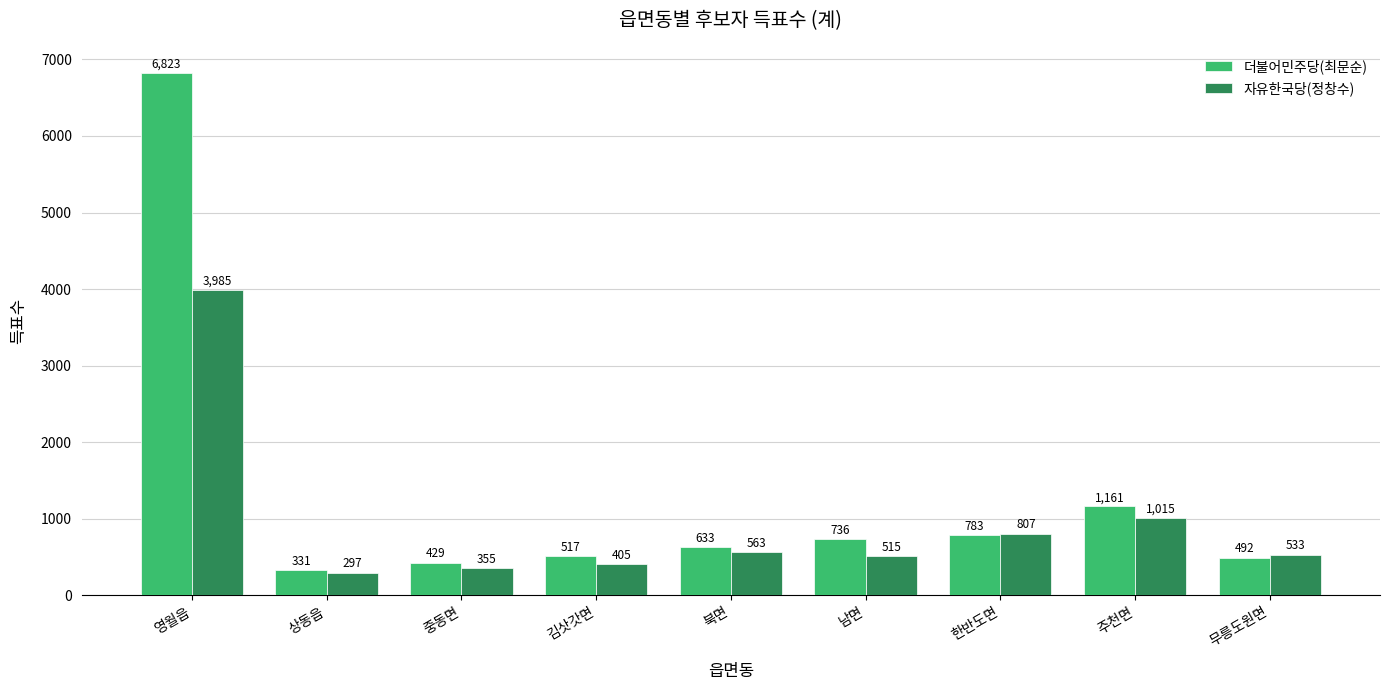

The value of 자유한국당(정창수) at 북면 is 563. True or false?

True